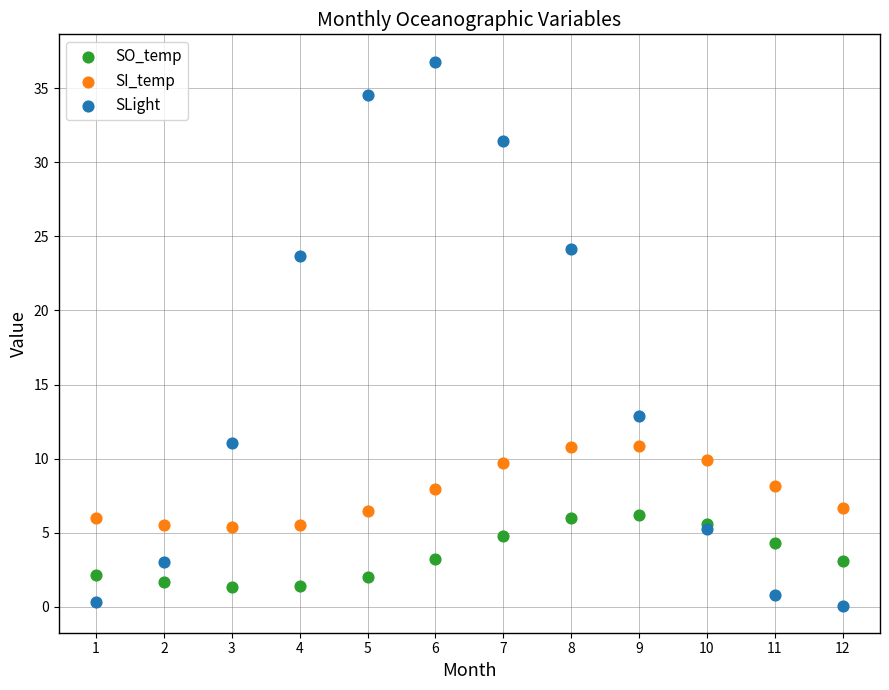

Which series contains the highest Y value?

SLight